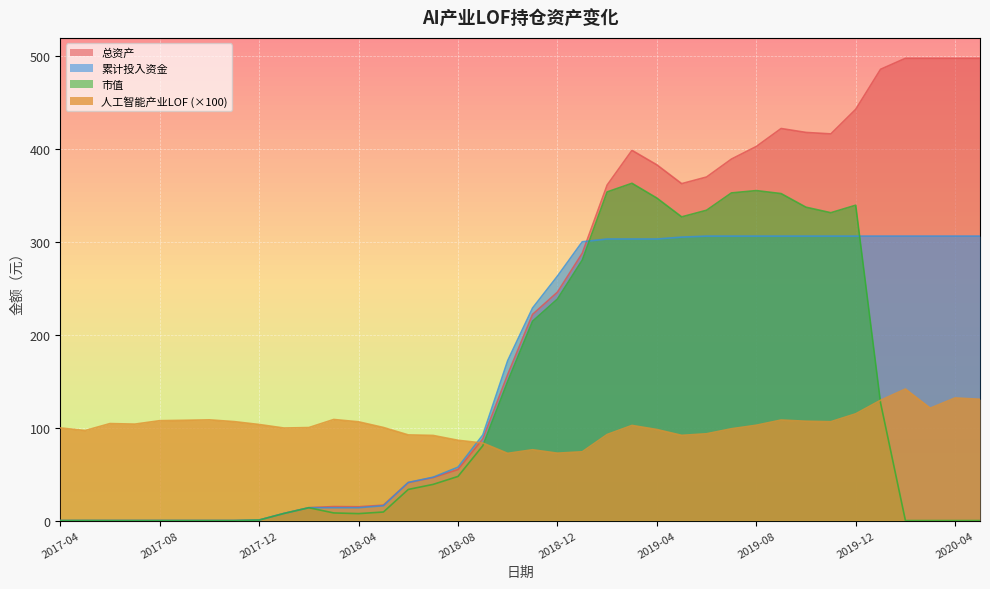

Which has a higher value, 2020-02 or 2019-09?

2019-09